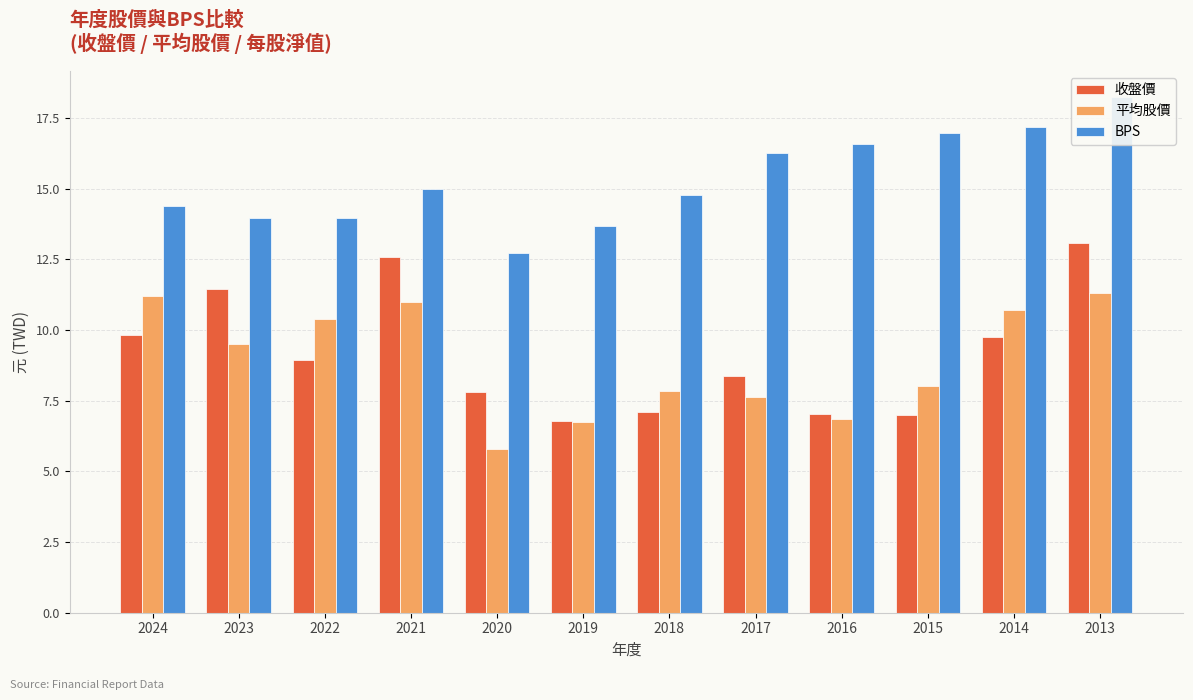

How many groups of bars are there?

12